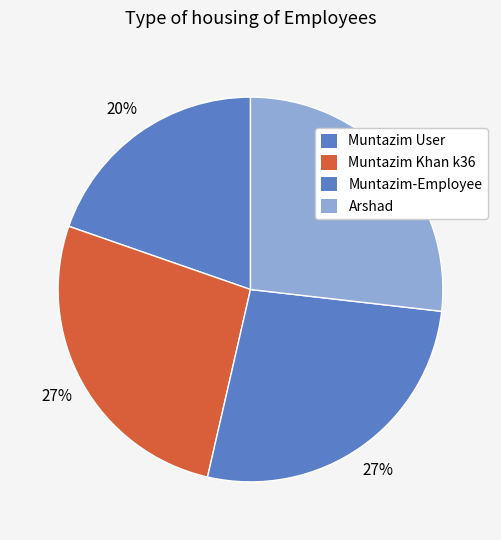

What is the ratio of the value at Arshad to the value at Muntazim Khan k36?

1.0